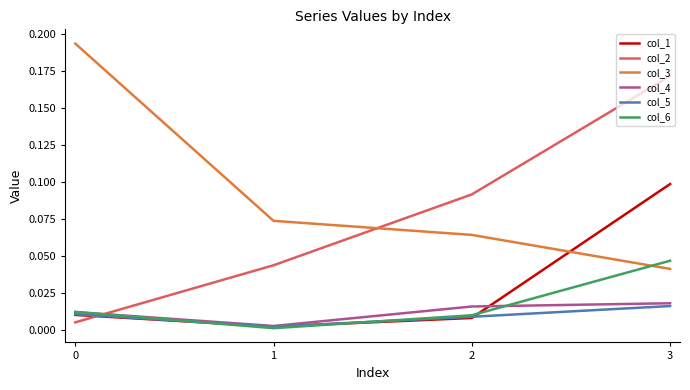

True or false: col_5 and col_3 intersect in this chart.

False